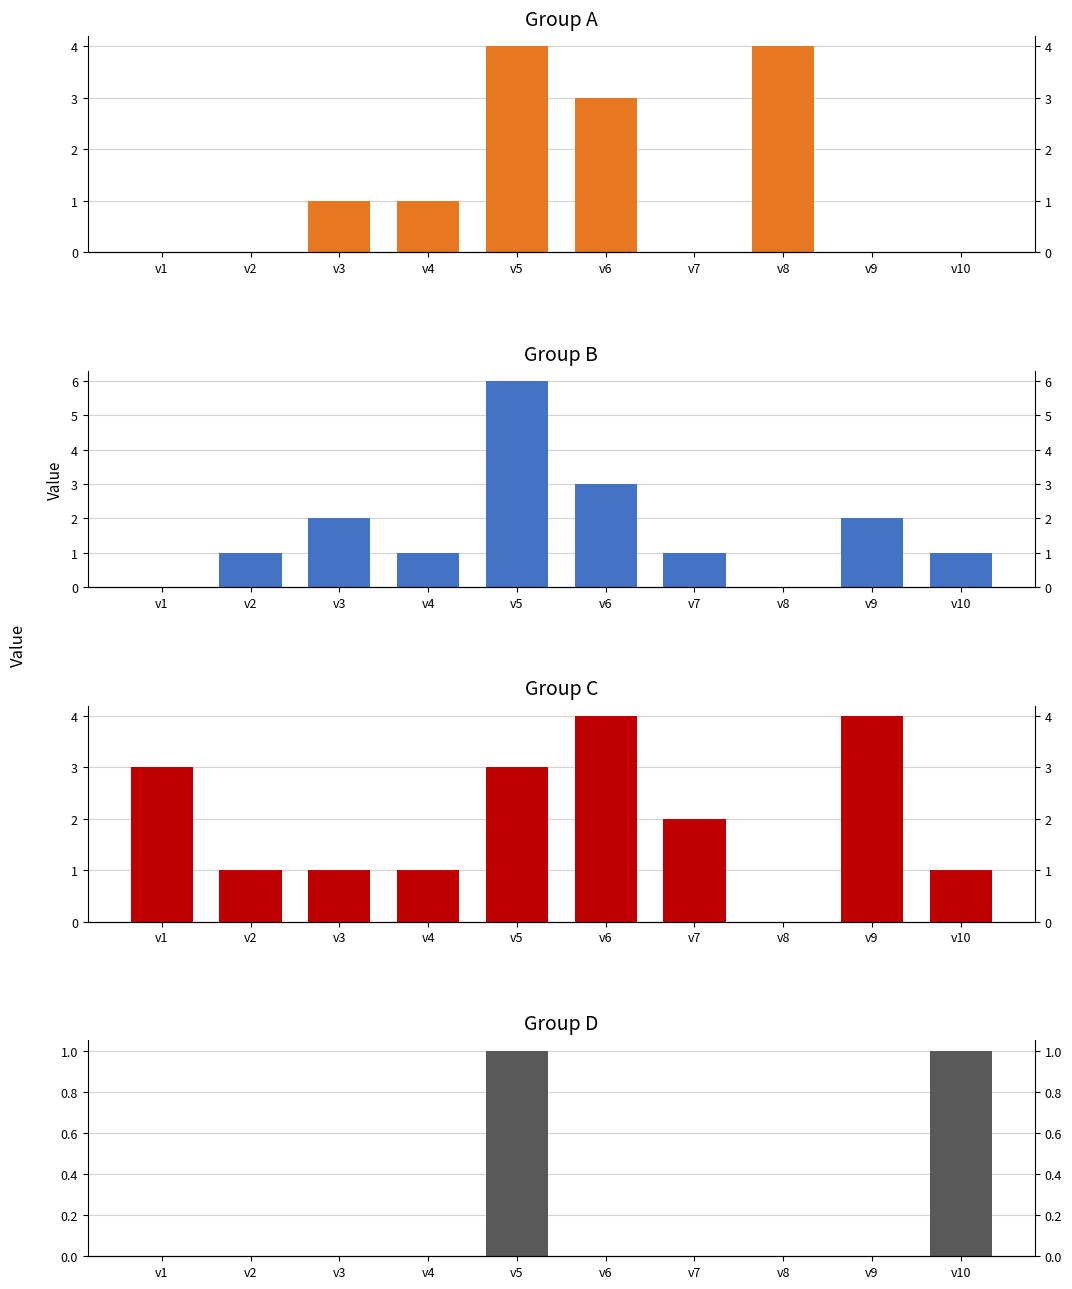

The value of B at v4 is 1. True or false?

True